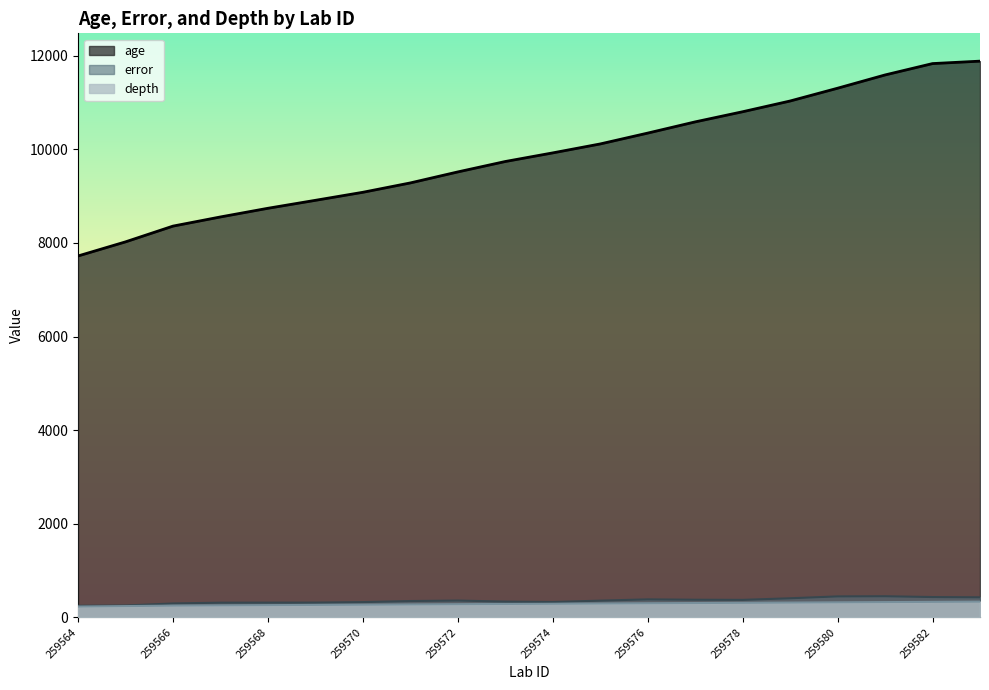

How many values in the error series exceed 356?

10